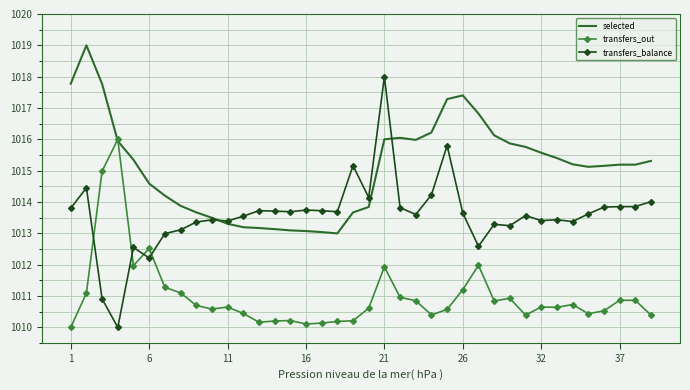

What is the maximum value for transfers_out?

1016.0